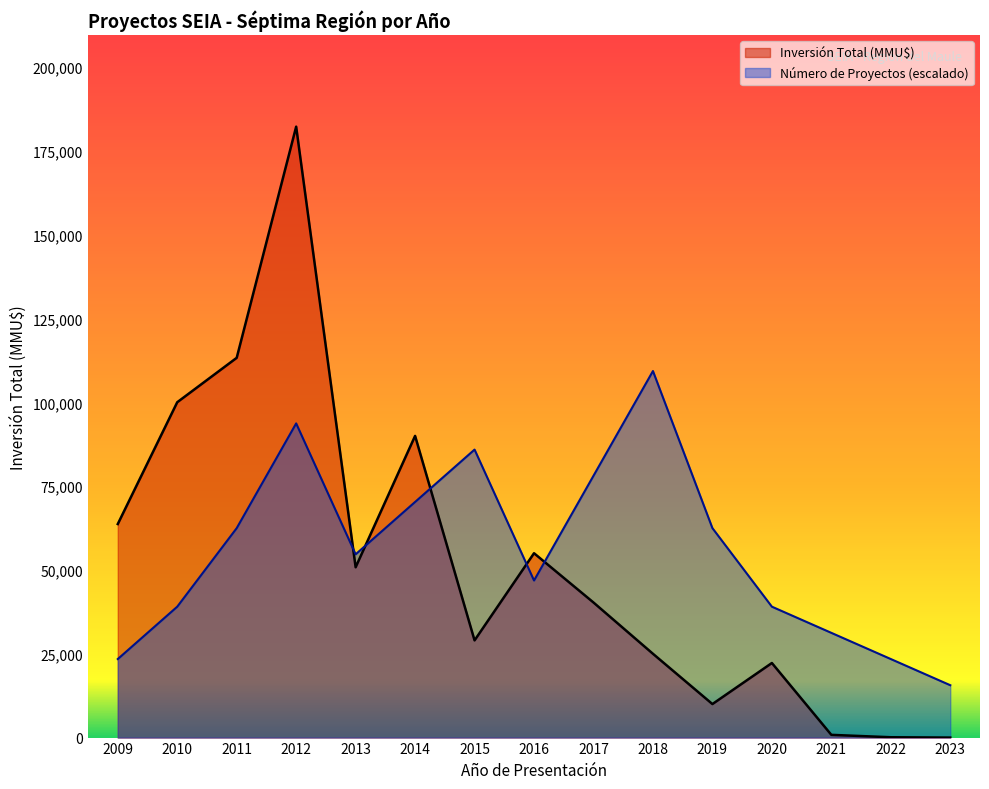

How many values in the Inversión Total (MMU$) series are below 40300?

7